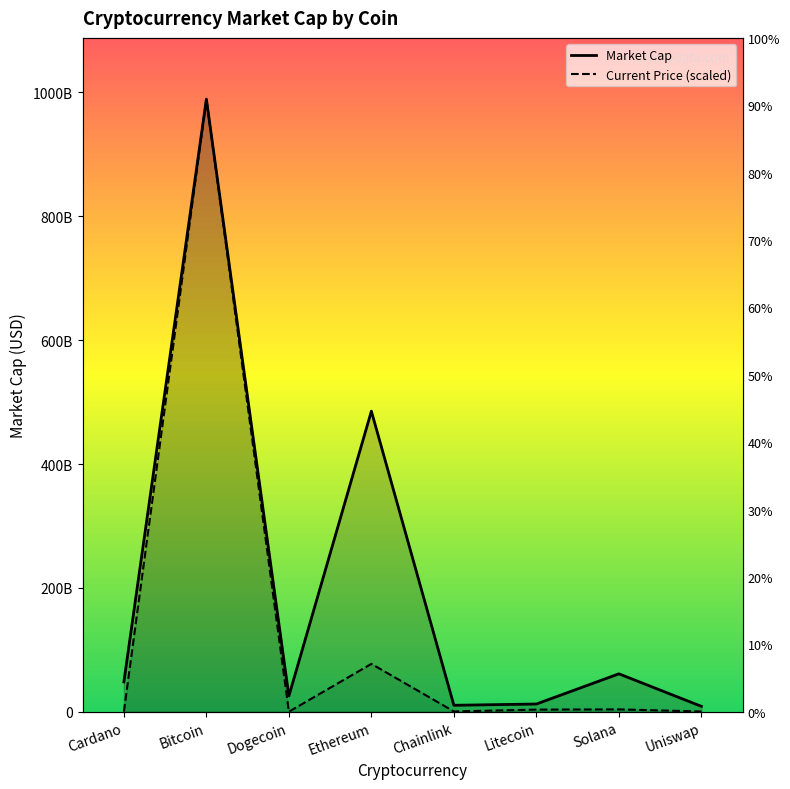

Reading left to right, list all the values displayed in this chart.

market_cap_line: 48138315741.0	989191893408.0	25410823249.0	485345970696.0	10372631950.0	12438867562.0	61201761705.0	8679574912.0
current_price_line: 28401813.2	989191893408.0	3625369.2	77286788424.1	419255905.1	3404643848.3	3779886347.5	362264187.2